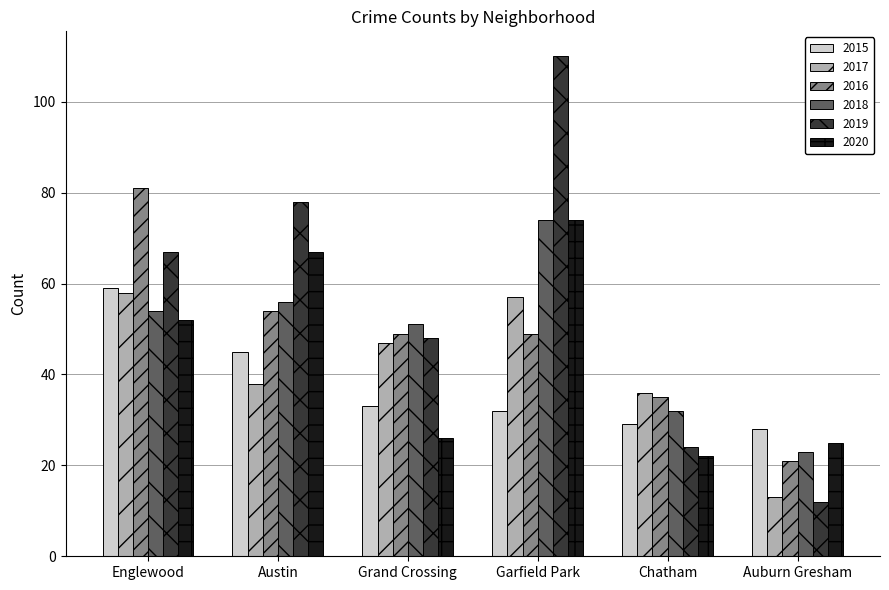

How many distinct data groups are displayed?

6